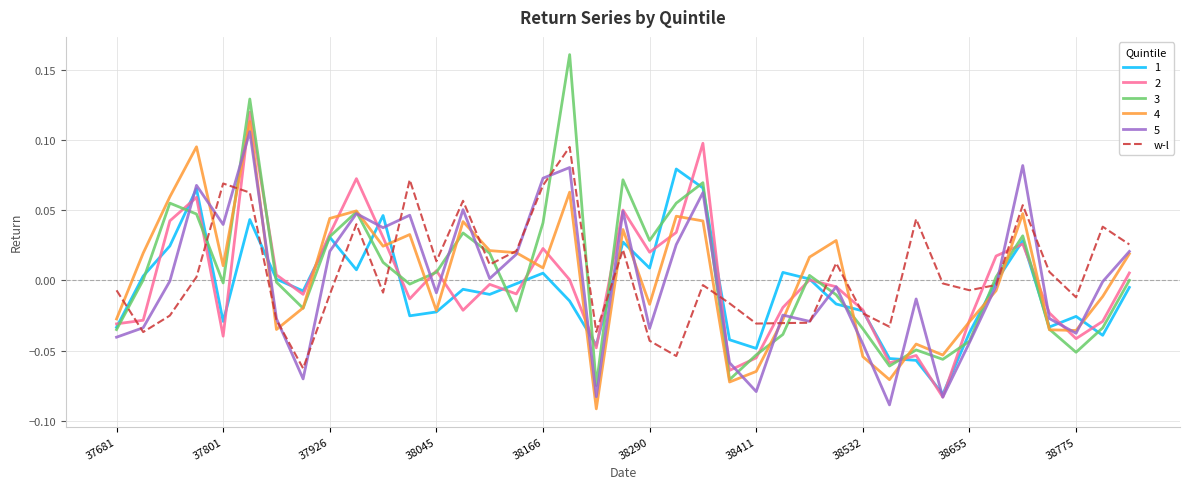

Which series has the widest spread of values?

3